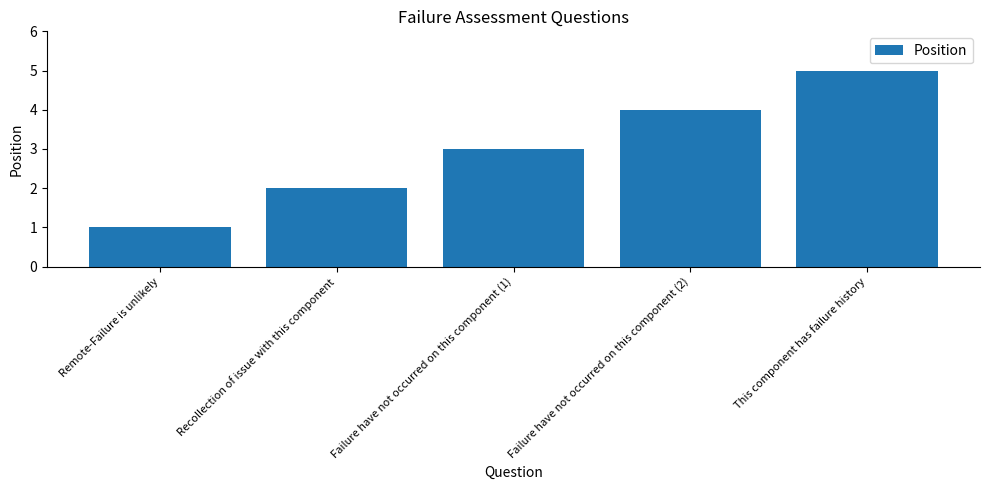

List the labels in order of value, smallest first.

Remote-Failure is unlikely, Recollection of issue with this component, Failure have not occurred on this component (1), Failure have not occurred on this component (2), This component has failure history